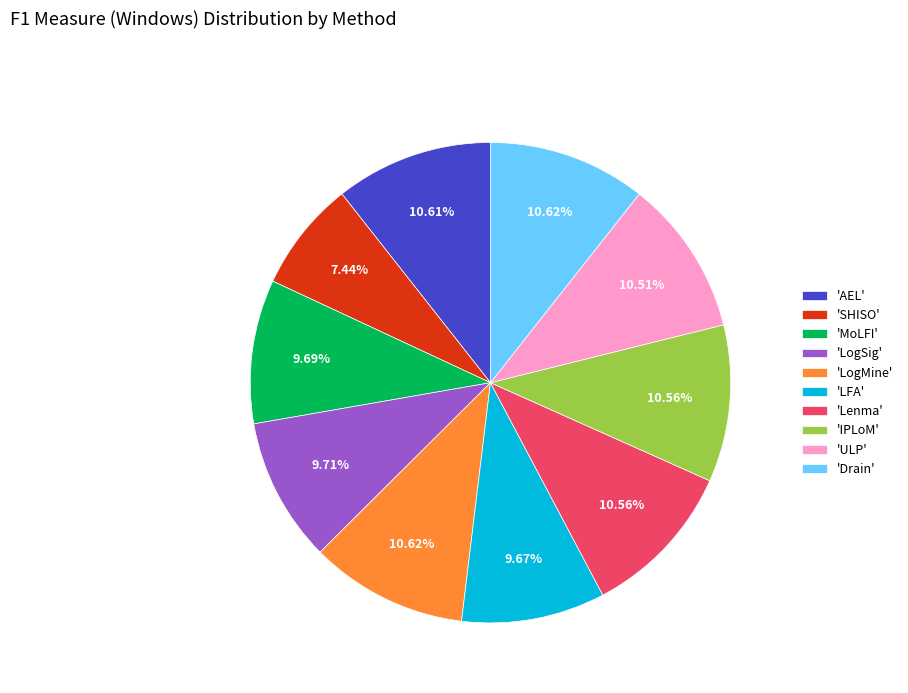

Do 'Drain' and 'LFA' together represent more than half of the pie?

No